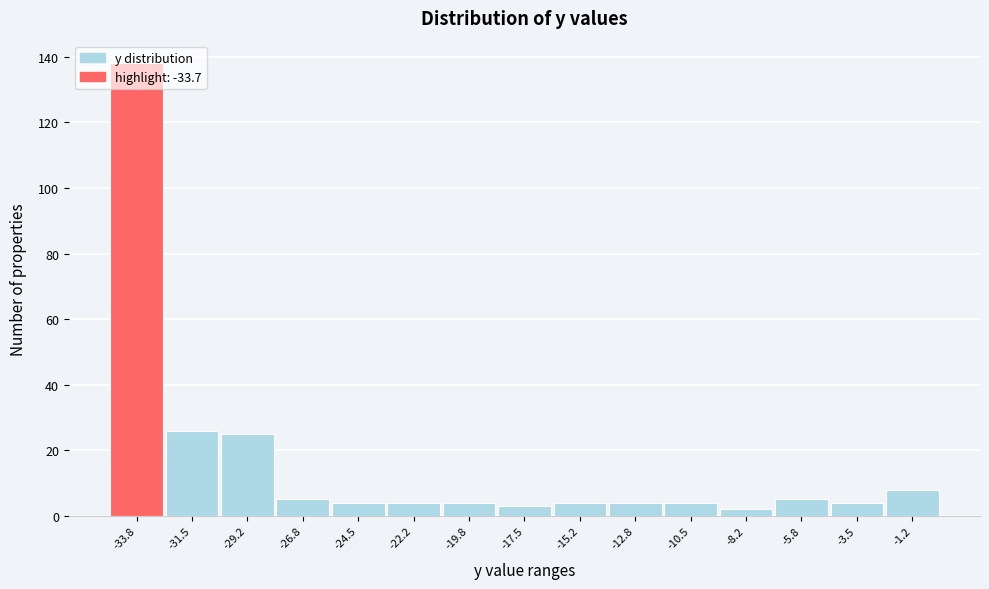

Reading left to right, transcribe this chart: for each bar, give the range it covers on the x-axis and its height. Neither the bar edges nor the heights are printed on the chart, so give them approximately, as read against the axes.

-35.0 to -32.5: 138
-32.5 to -30.5: 26
-30.5 to -28.0: 26
-28.0 to -25.5: 6
-25.5 to -23.5: 4
-23.5 to -21.0: 4
-21.0 to -18.5: 4
-18.5 to -16.5: 4
-16.5 to -14.0: 4
-14.0 to -11.5: 4
-11.5 to -9.5: 4
-9.5 to -7.0: 2
-7.0 to -4.5: 6
-4.5 to -2.5: 4
-2.5 to 0.0: 8